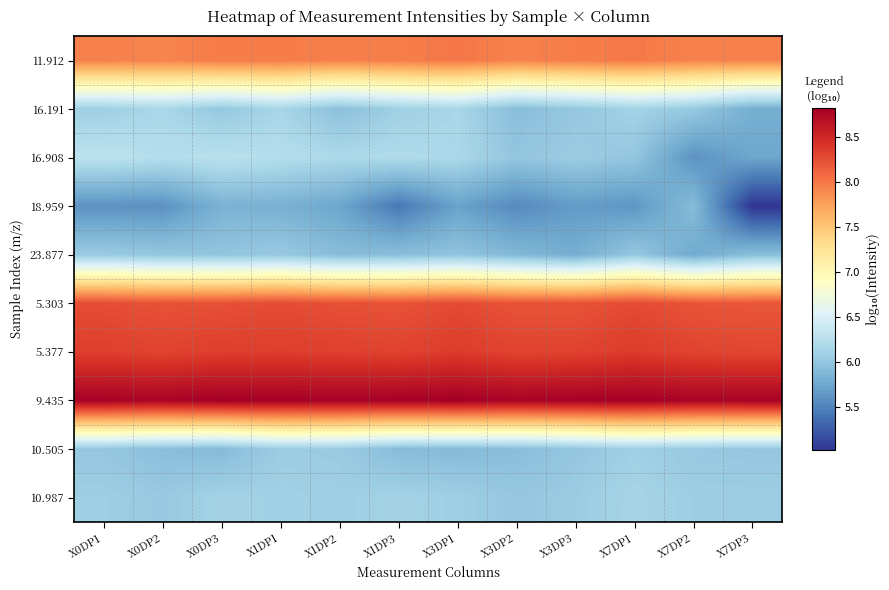

What is the maximum value shown in the chart?

8.8